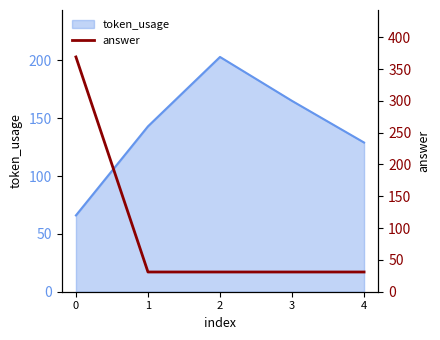

How many lines are shown in the chart?

1